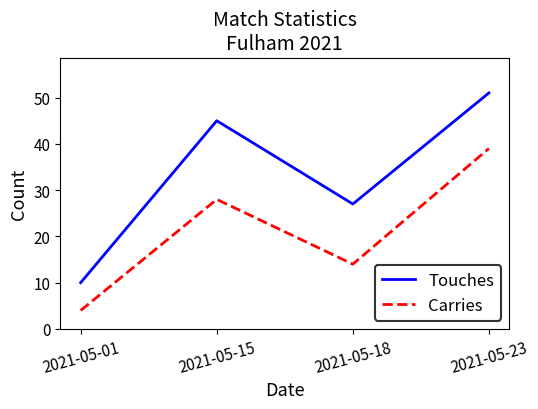

How many interior local valleys does the Carries series have?

1